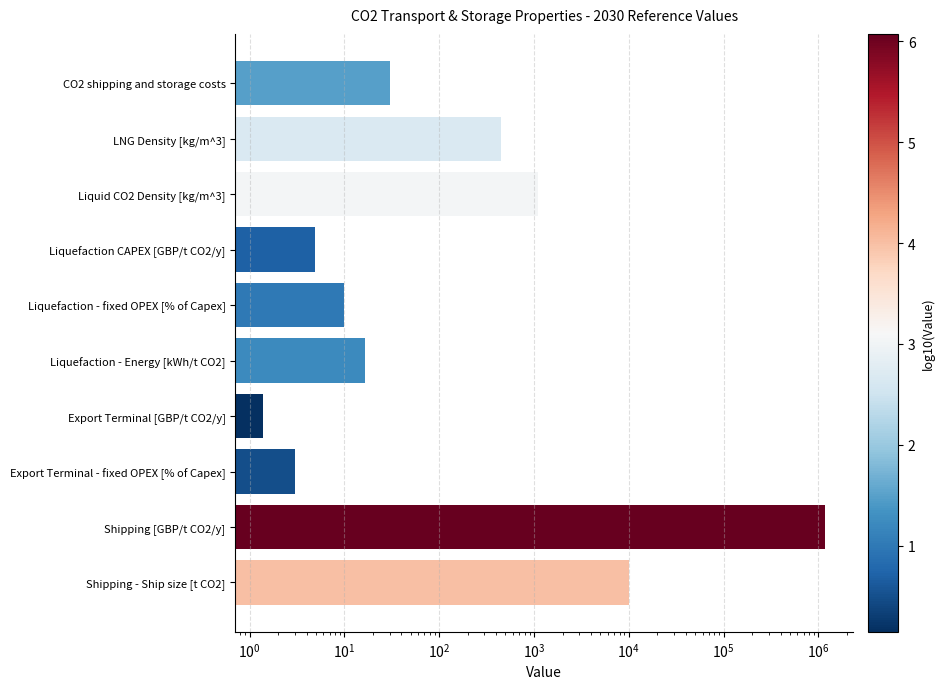

What is the label of the 1st bar from the left?

CO2 shipping and storage costs